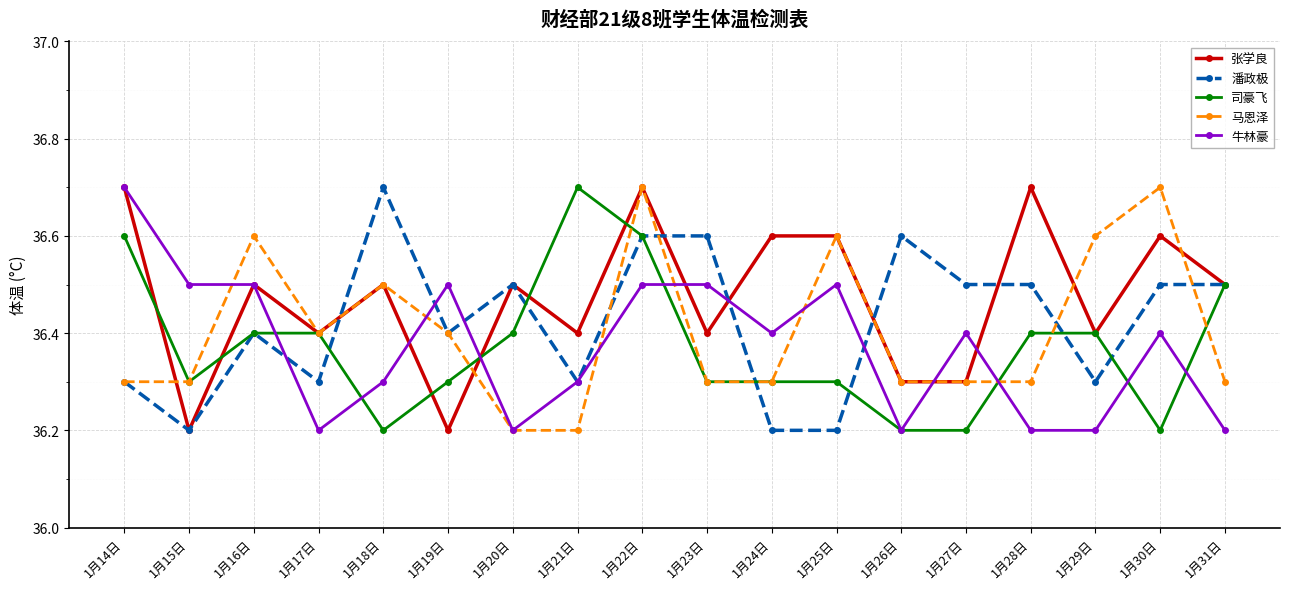

What is the greatest value displayed?

36.7